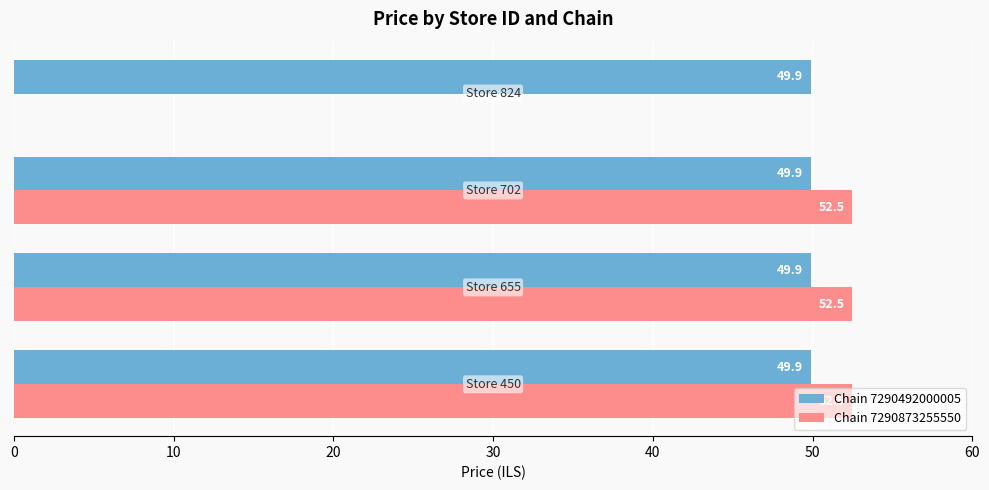

What are all the series names shown in the legend?

Chain 7290492000005, Chain 7290873255550